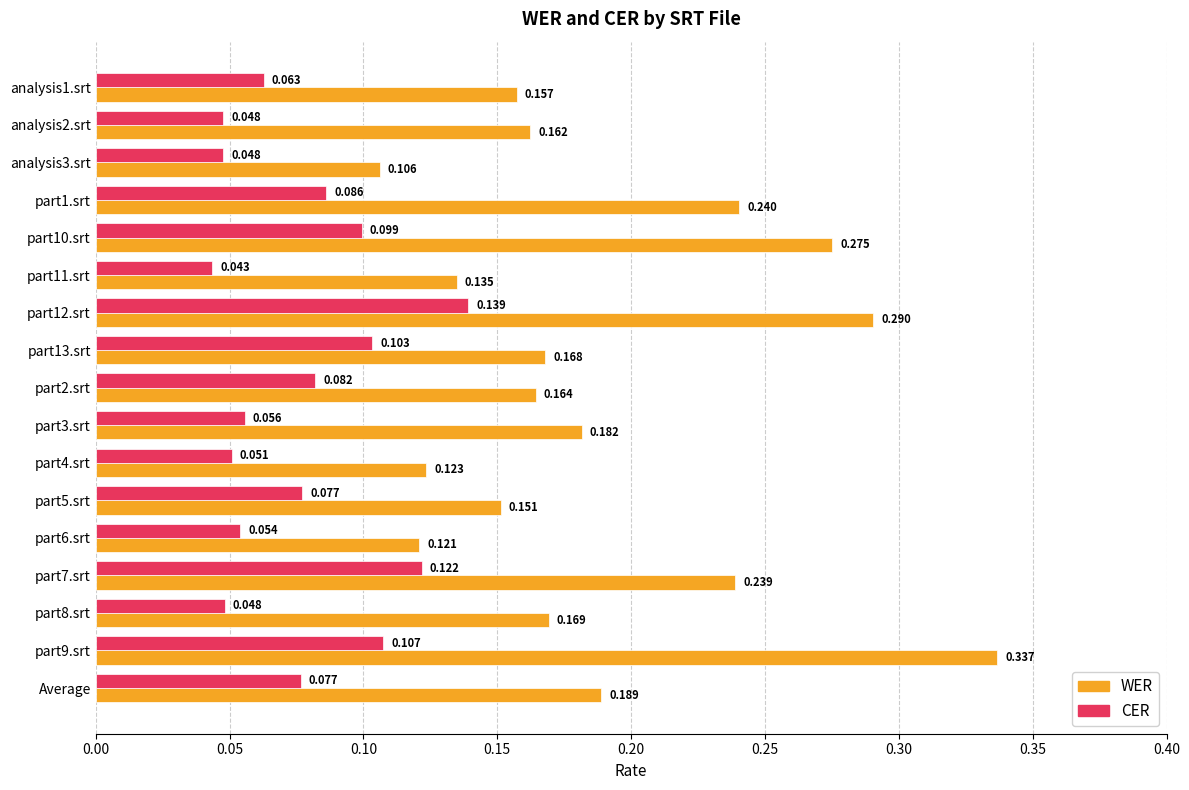

Which series has the largest range (max minus min)?

WER